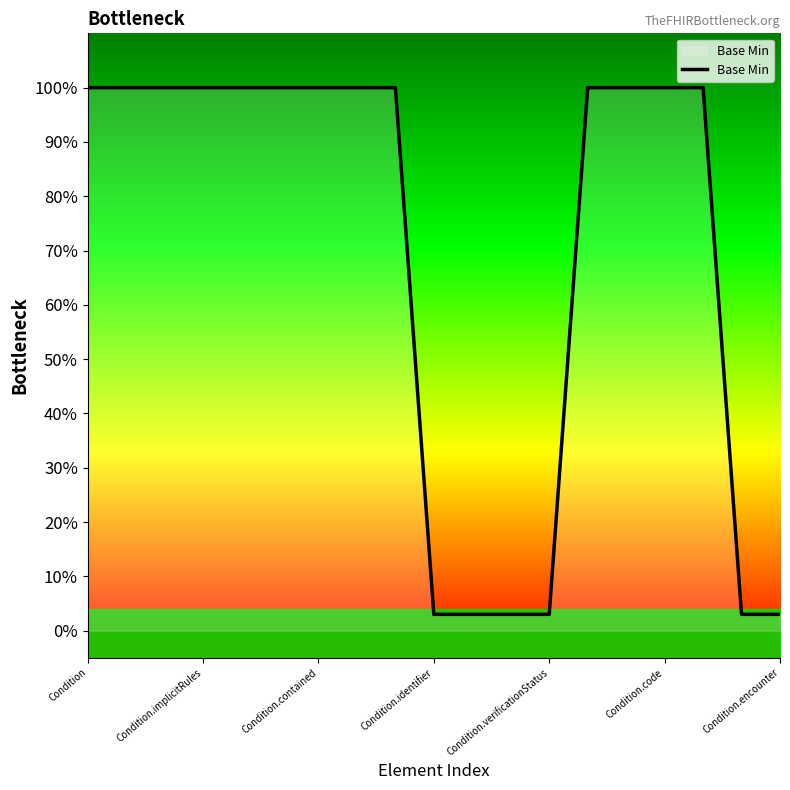

How many series are shown in this chart?

1